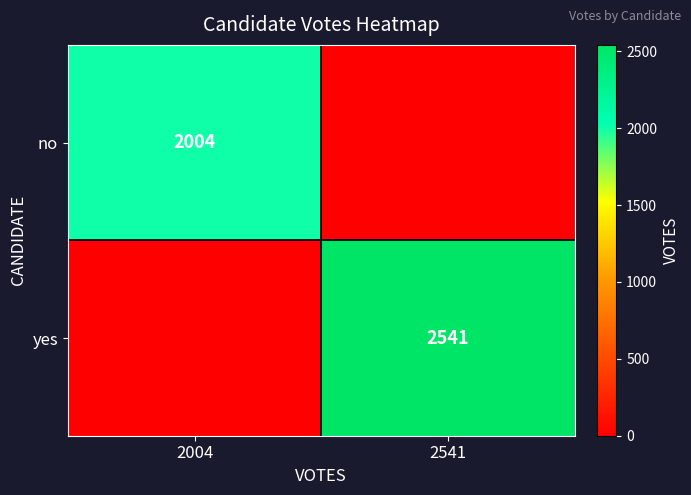

The value of no at 2004 is 2004. True or false?

True